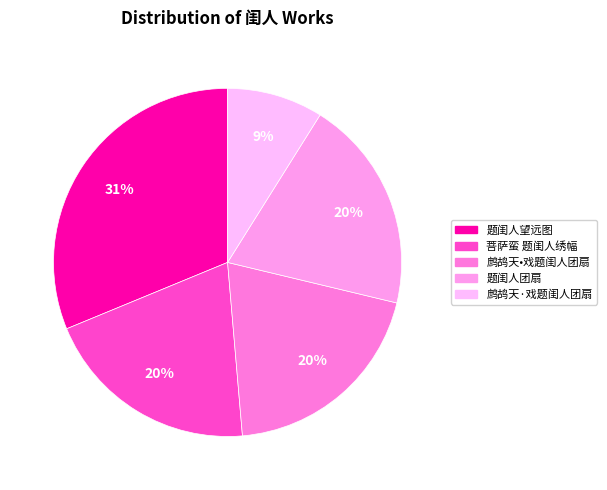

Which slice is the largest?

题闺人望远图